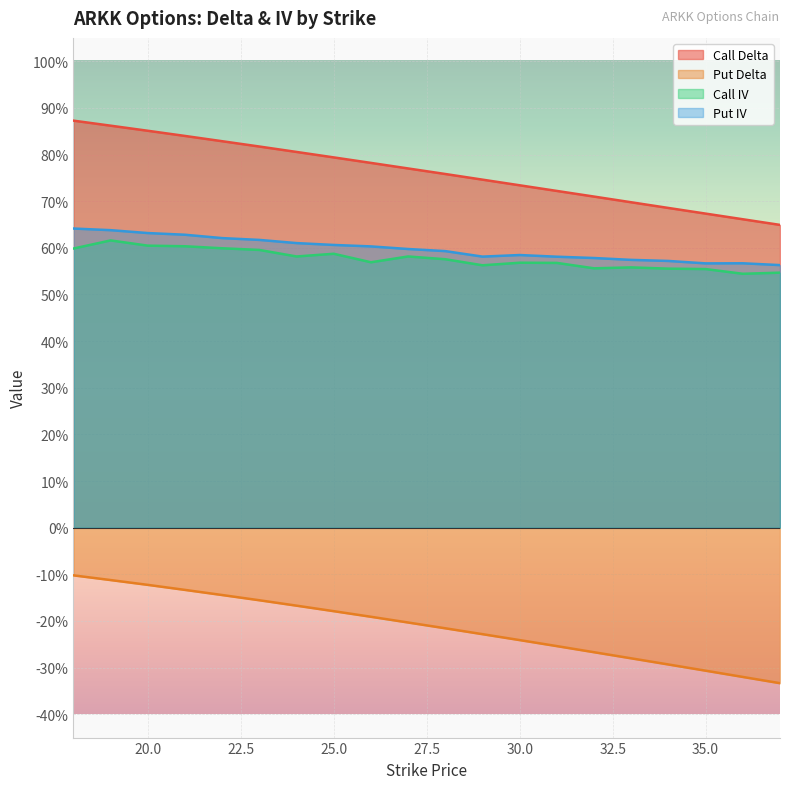

What is the average value of the Call Delta series?

0.8